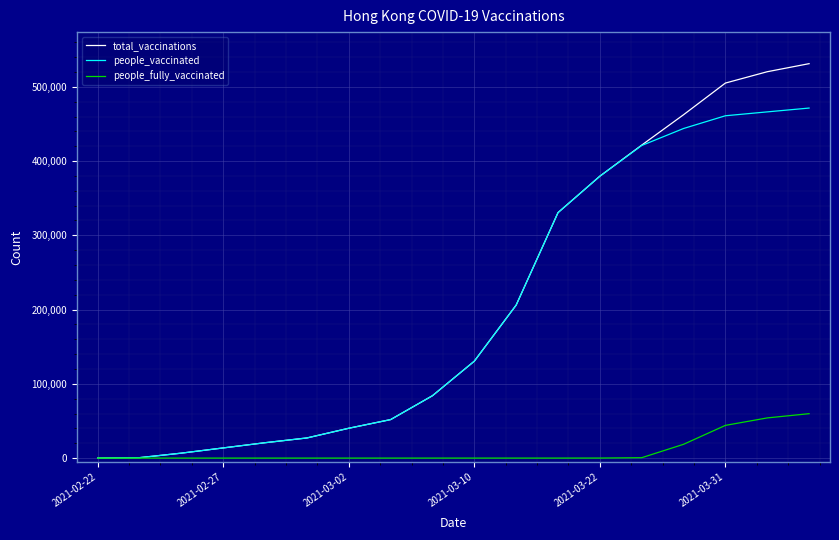

What is the highest value of the total_vaccinations series?

531205